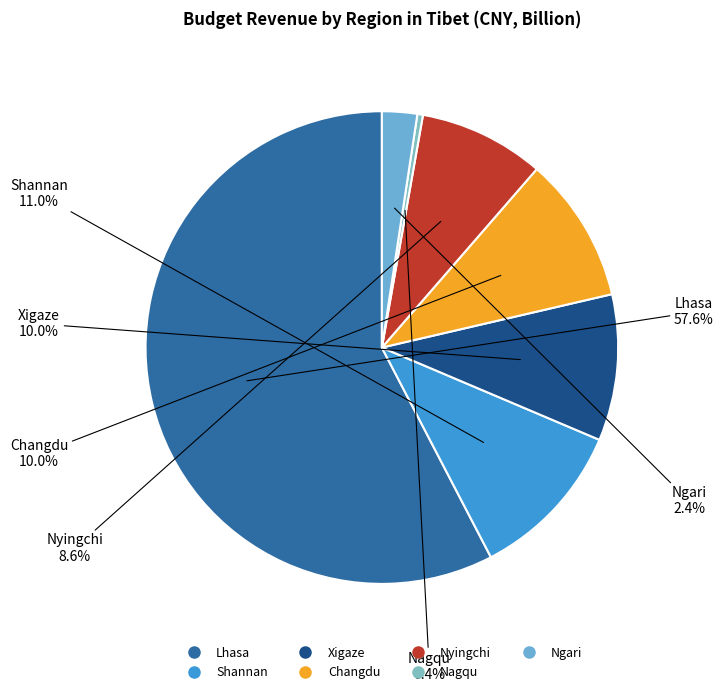

Is there any slice that represents more than half of the pie?

Yes